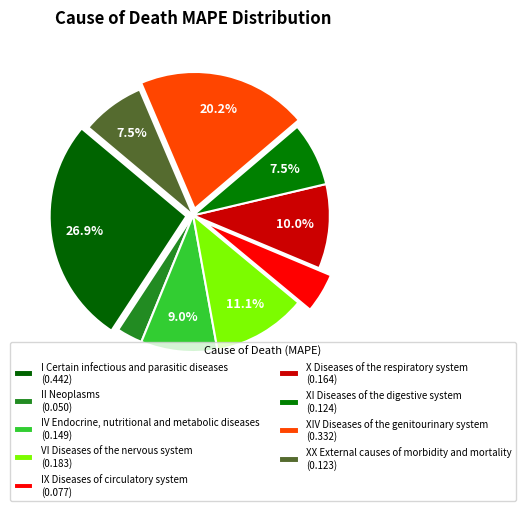

Is there a majority slice in this chart?

No